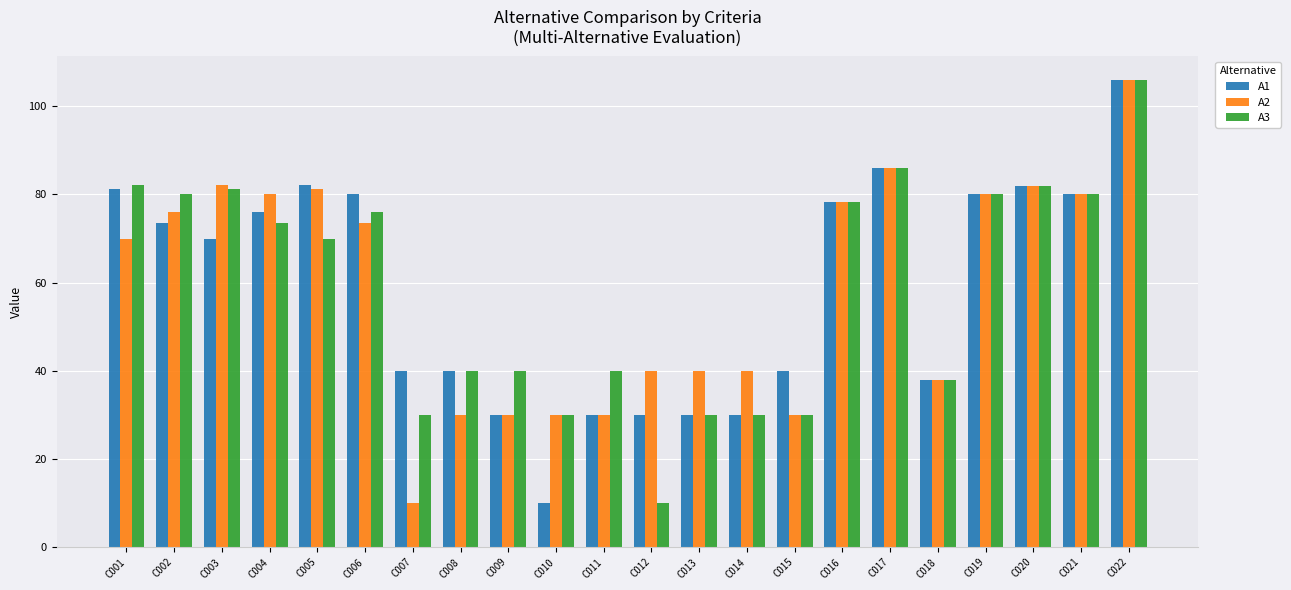

Count the number of data series in this chart.

3